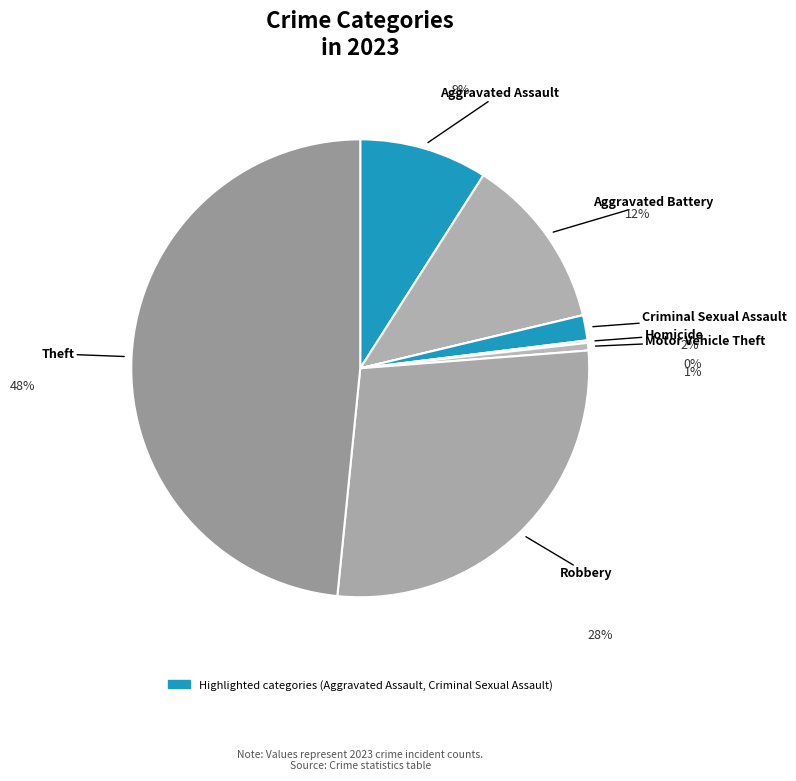

To the nearest percent, what is the difference between the largest and smallest slice percentages?

48%